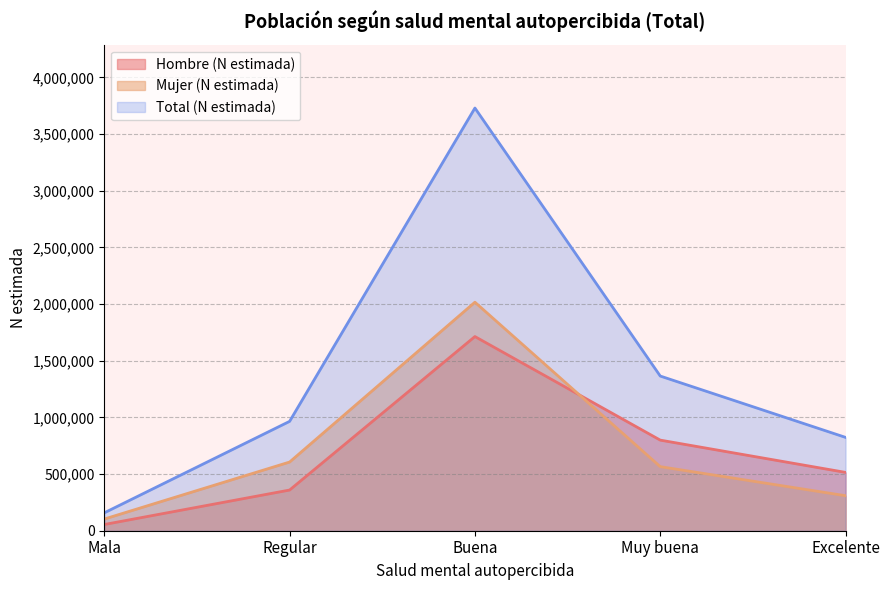

Where is Total (N estimada) nearest to the value 1944025?

Muy buena